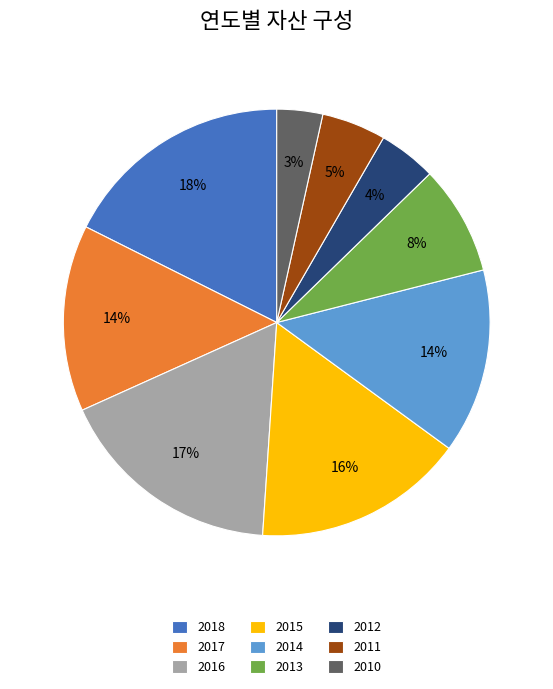

Is there any slice that represents more than half of the pie?

No